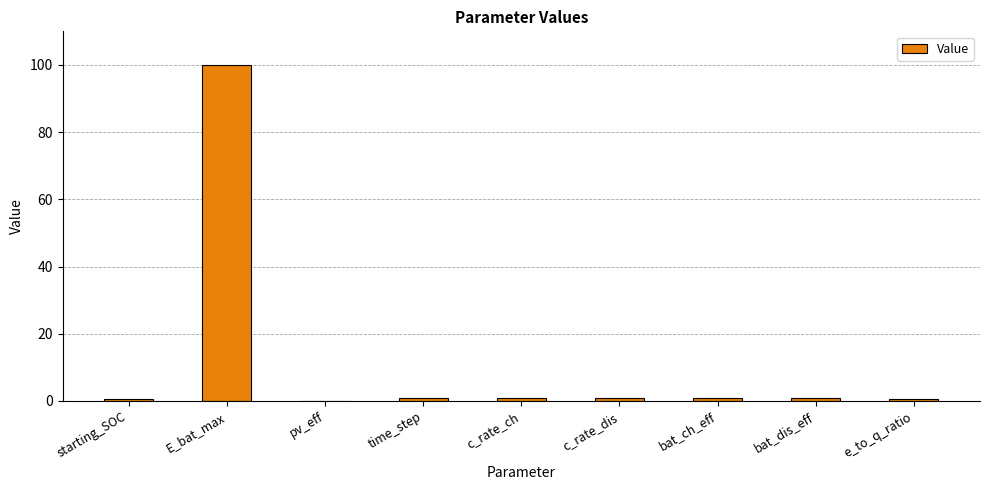

What is the average value?

11.8